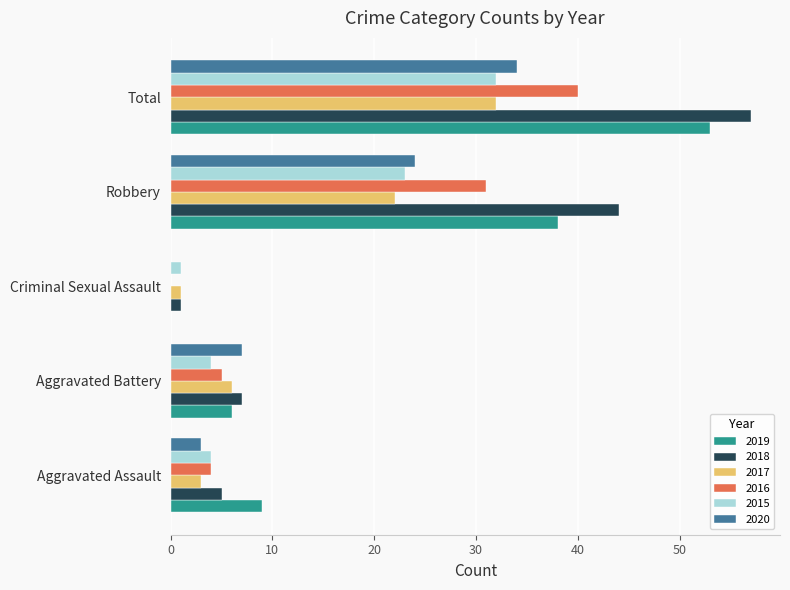

Which label corresponds to the largest value in the chart?

Total